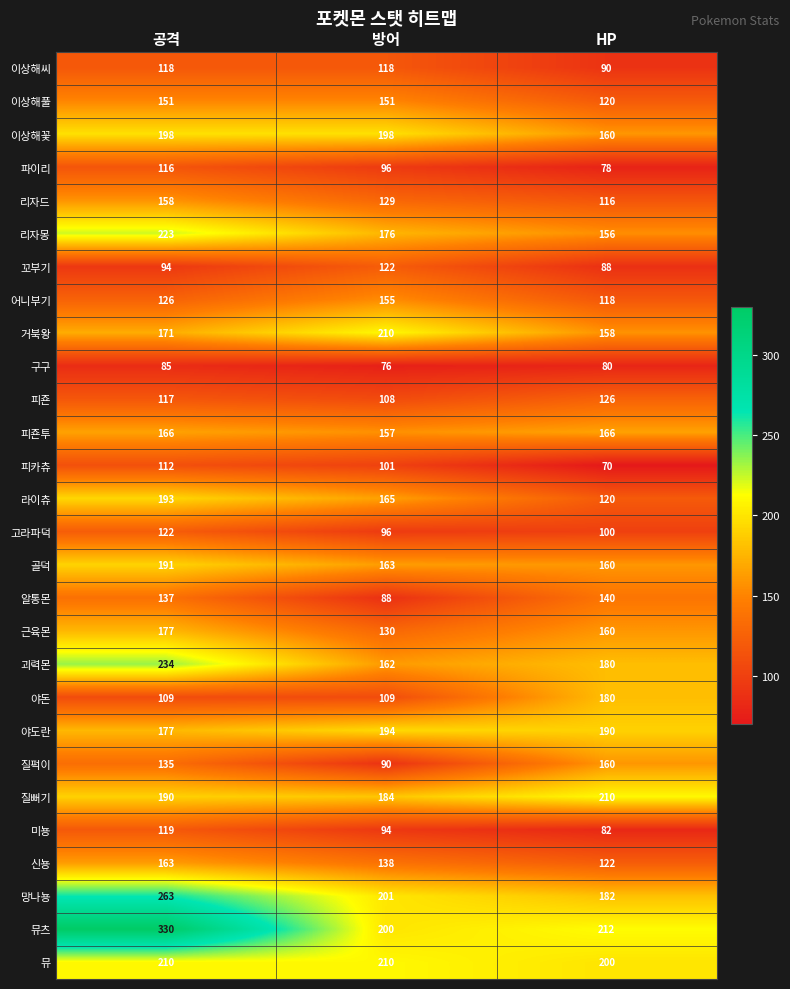

Between 공격 and 방어, which series saw the biggest shift?

뮤츠